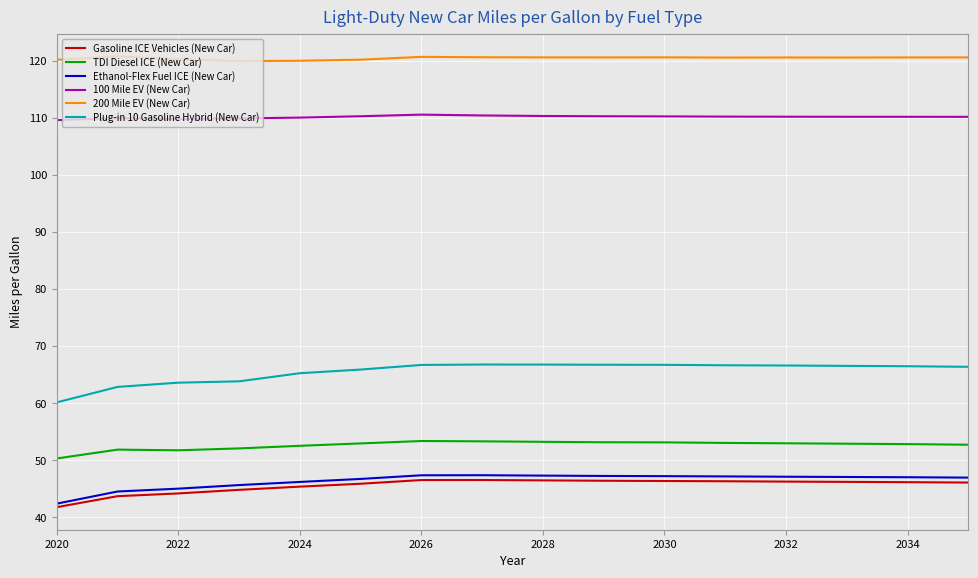

What is the smallest value displayed?

41.8